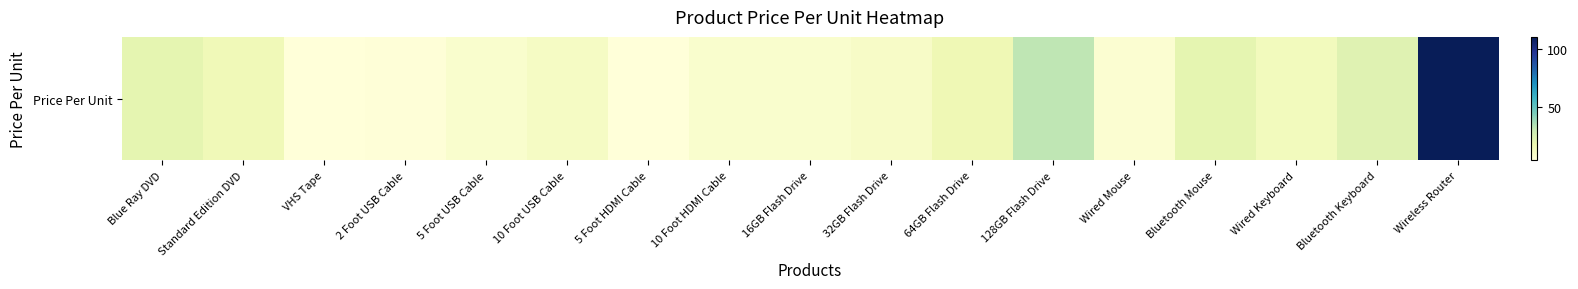

Where does the data first go above 10?

Blue Ray DVD